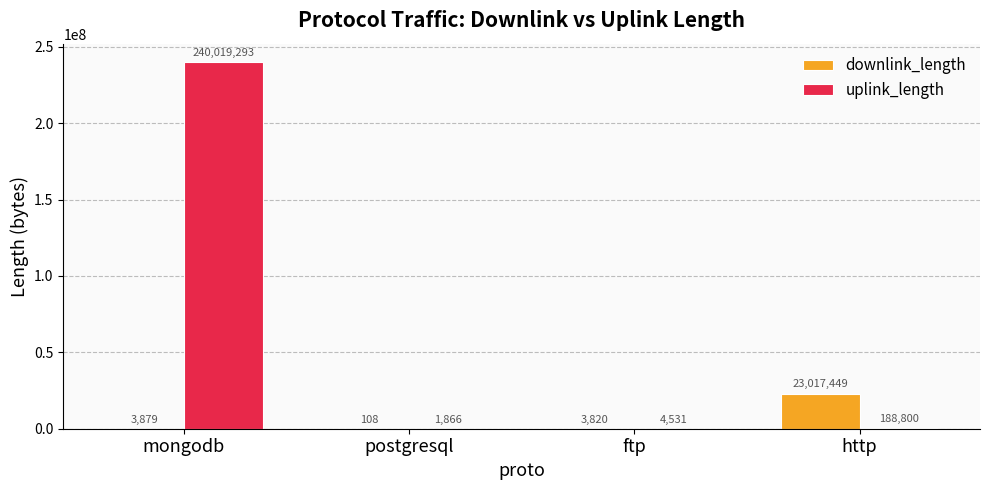

How many groups of bars are there?

4